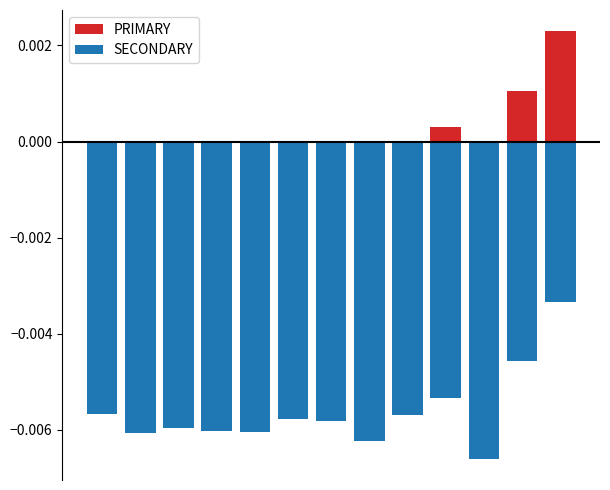

List the series in order of their overall mean, lowest first.

SECONDARY, PRIMARY